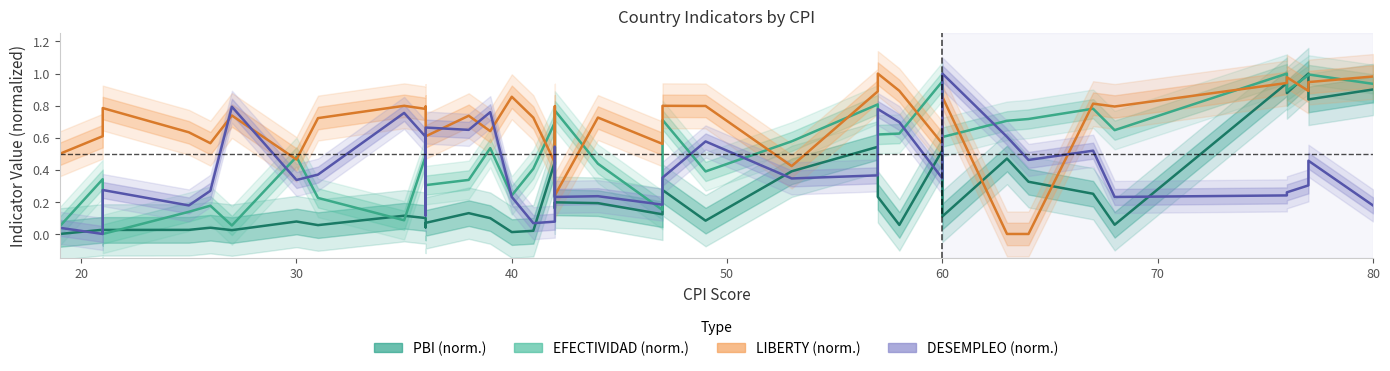

Does the chart have visible grid lines?

No